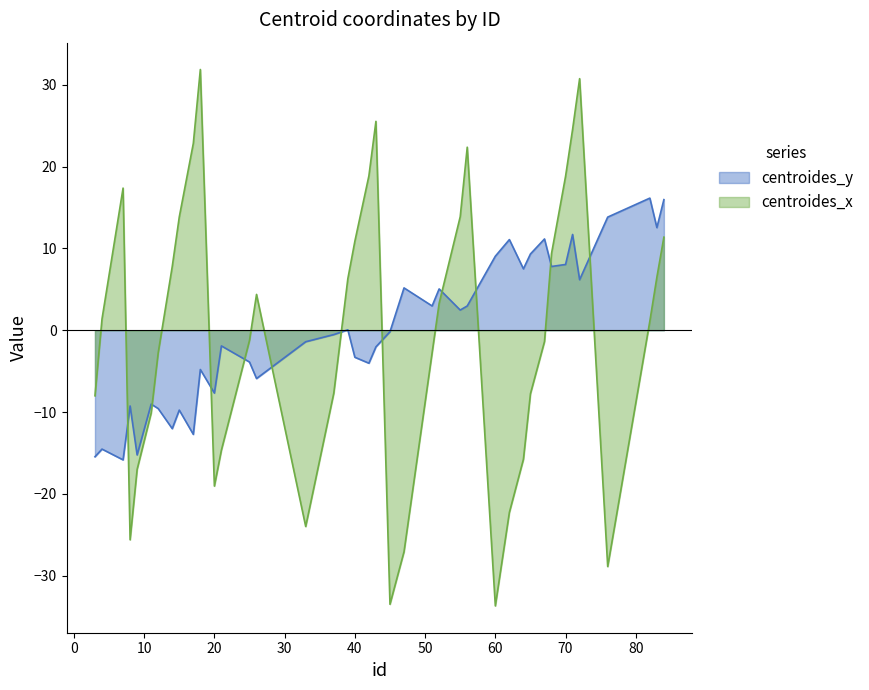

What is the value of the centroides_x point at the 5th from the left?

-17.0